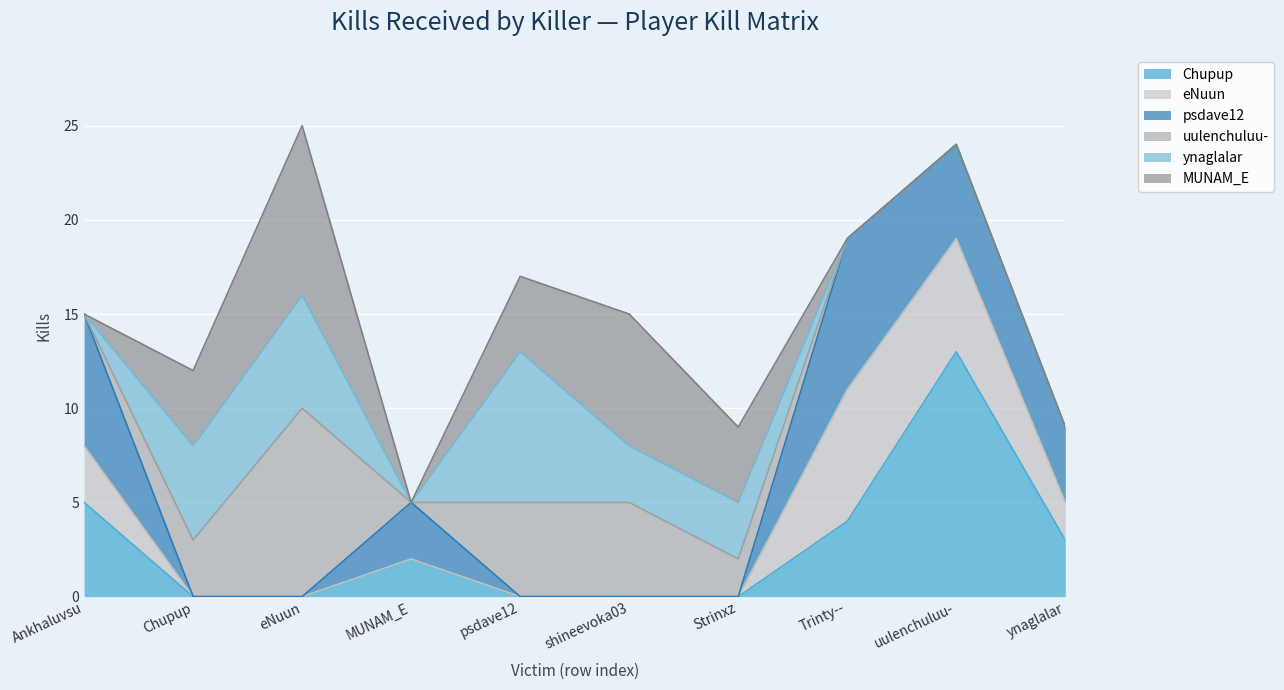

Rank the categories by ynaglalar value from lowest to highest.

Ankhaluvsu, MUNAM_E, Trinty--, uulenchuluu-, ynaglalar, shineevoka03, Strinxz, Chupup, eNuun, psdave12